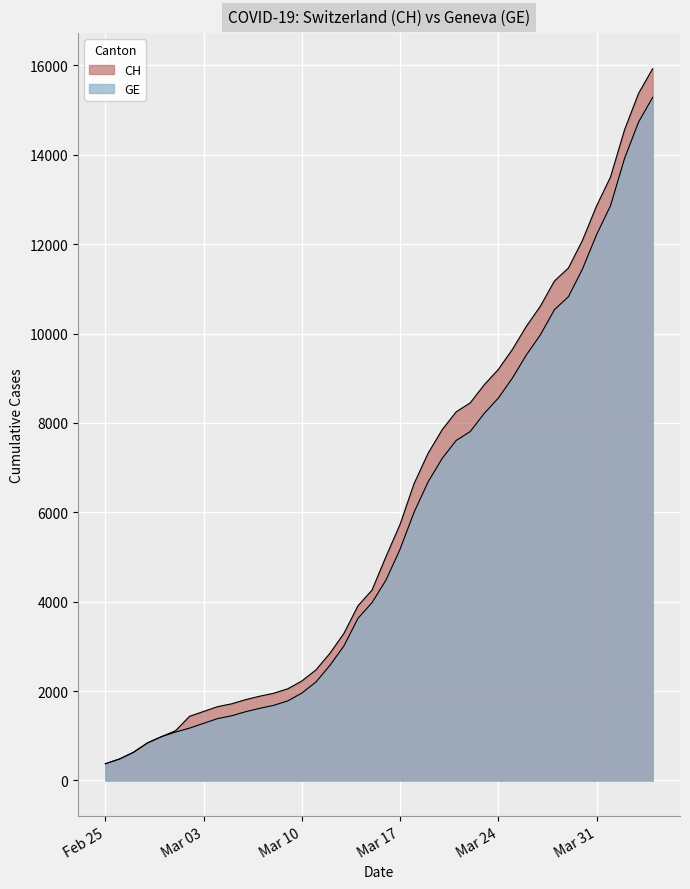

Reading left to right, what are all the values shown in this chart?

CH: 375	479	630	840	981	1113	1436	1544	1652	1715	1809	1885	1952	2051	2226	2472	2845	3291	3908	4259	5012	5731	6644	7323	7847	8249	8449	8855	9196	9642	10162	10613	11175	11467	12086	12852	13505	14561	15375	15926
GE: 375	479	630	840	981	1083	1171	1278	1384	1447	1538	1614	1681	1780	1955	2201	2574	3010	3627	3978	4485	5174	6002	6681	7205	7607	7807	8213	8554	9000	9520	9971	10533	10825	11444	12210	12863	13919	14733	15284